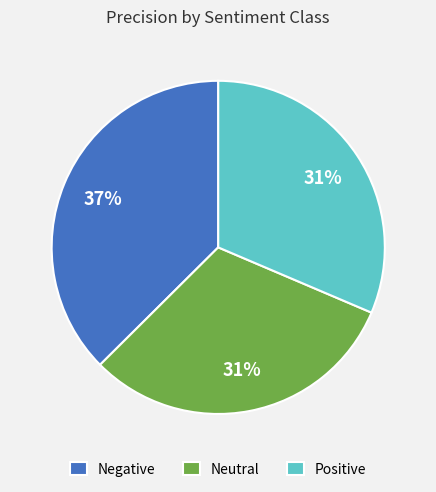

To the nearest percent, what is the combined percentage of Neutral and Negative?

69%